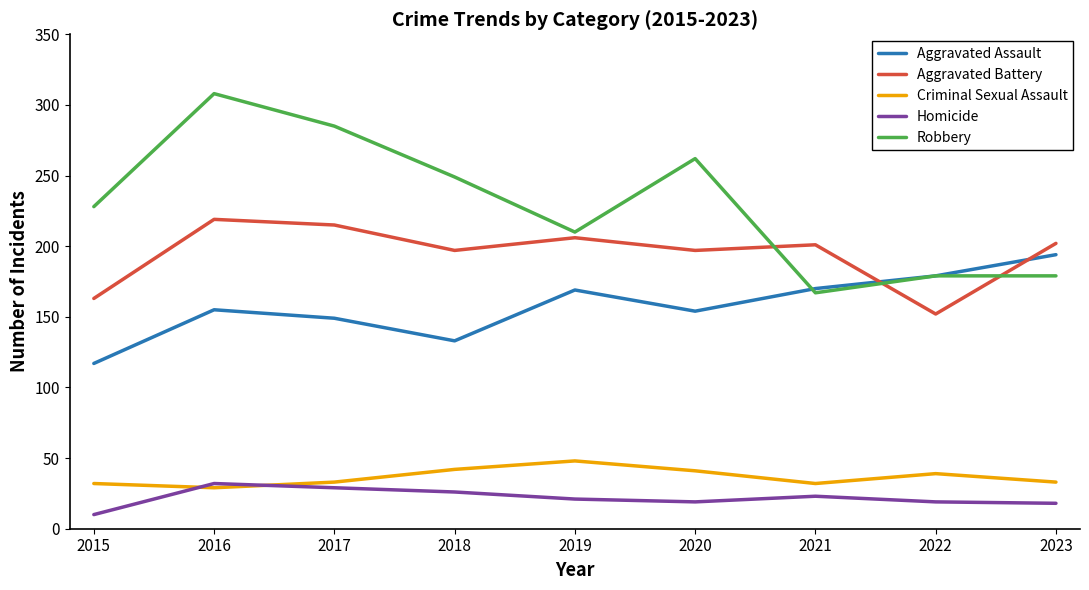

True or false: Aggravated Assault and Homicide intersect in this chart.

False